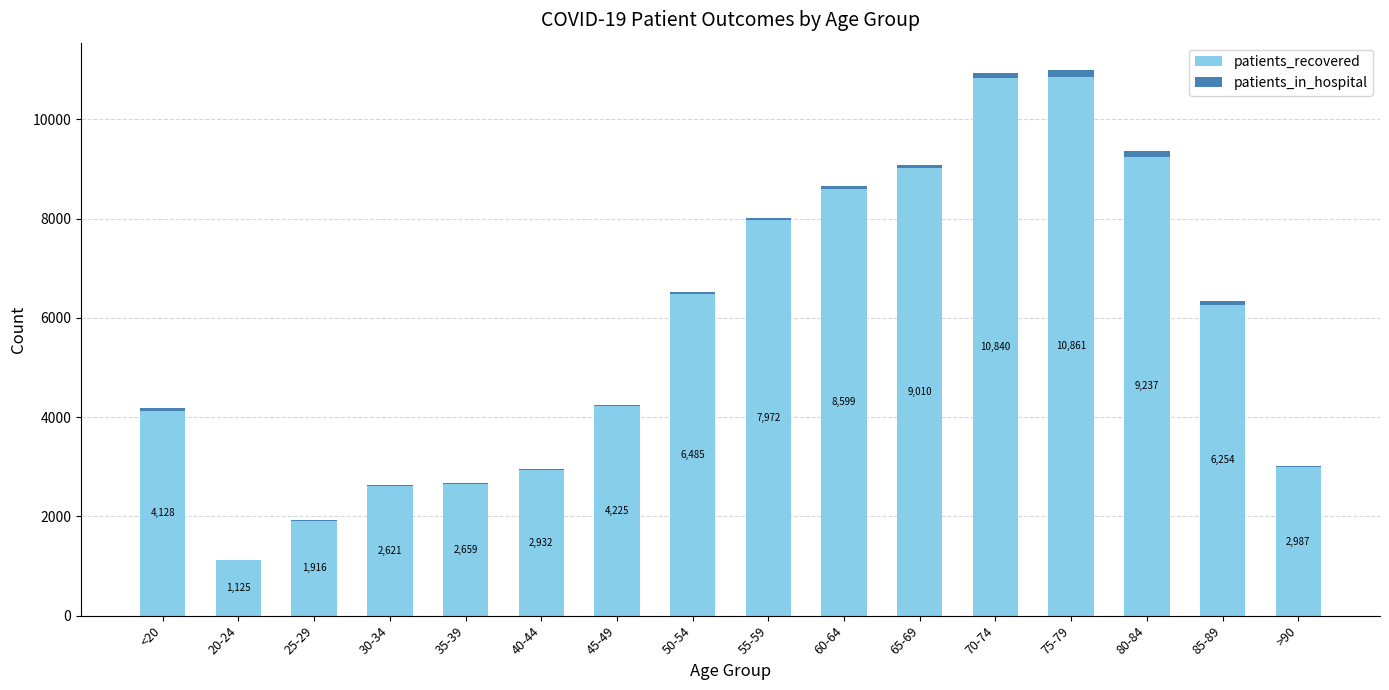

At which category is the sum across all series the highest?

75-79